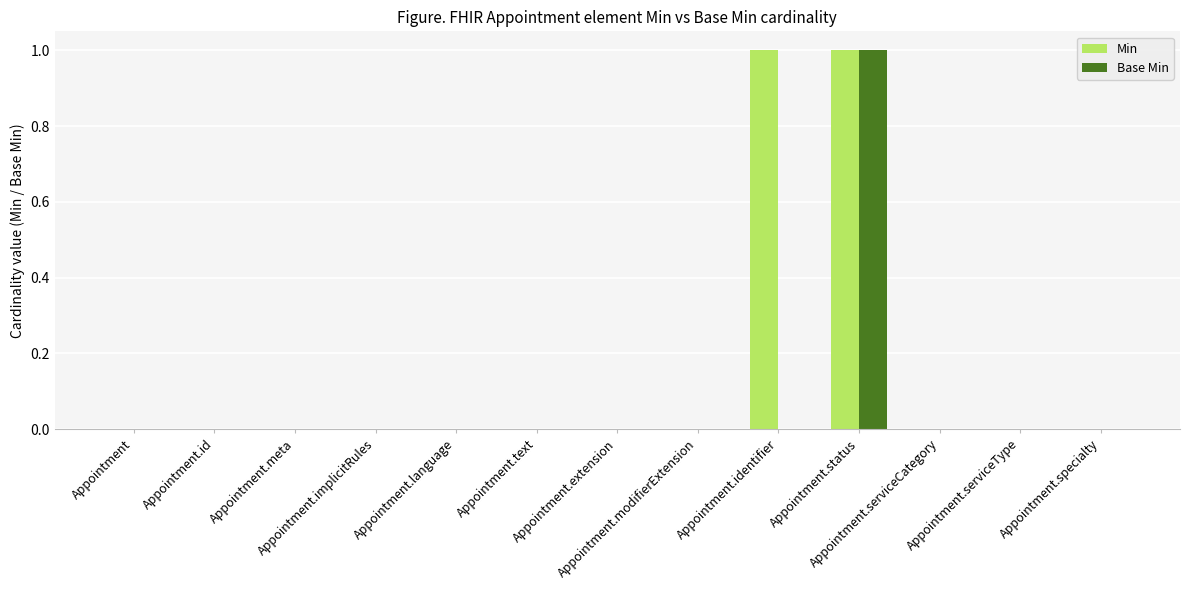

Does the chart contain stacked bars?

No